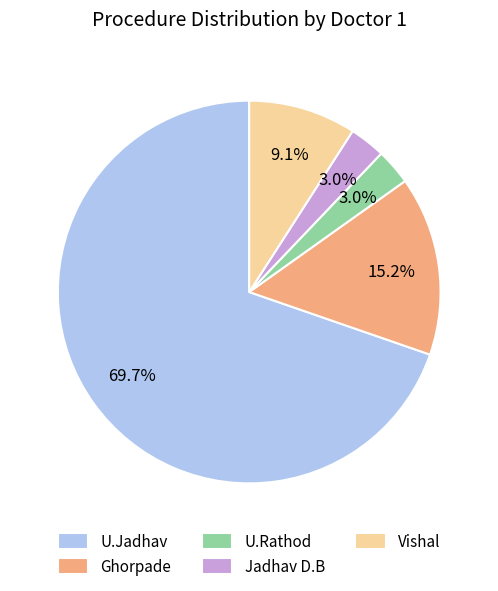

To the nearest percent, what is the difference between the largest and smallest slice percentages?

67%